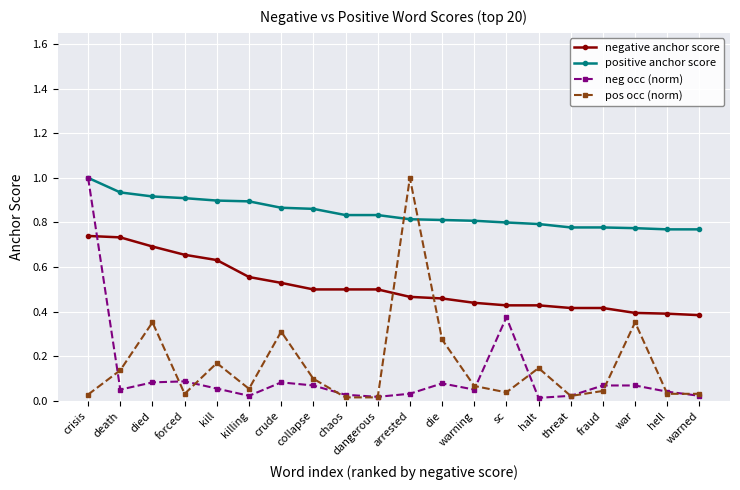

After their last crossing, which series has the higher values: positive anchor score or pos occ (norm)?

positive anchor score